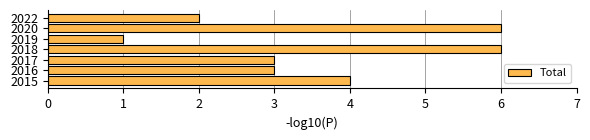

Between 2015 and 2019, which is larger?

2015